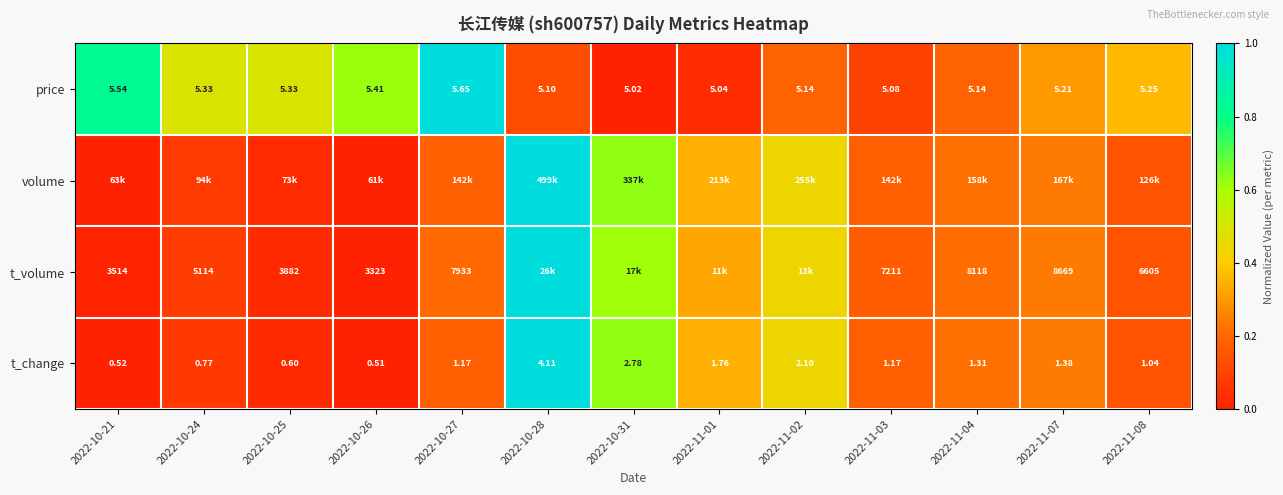

Is the value of price at 2022-10-26 greater than the value of t_volume at 2022-10-26?

No